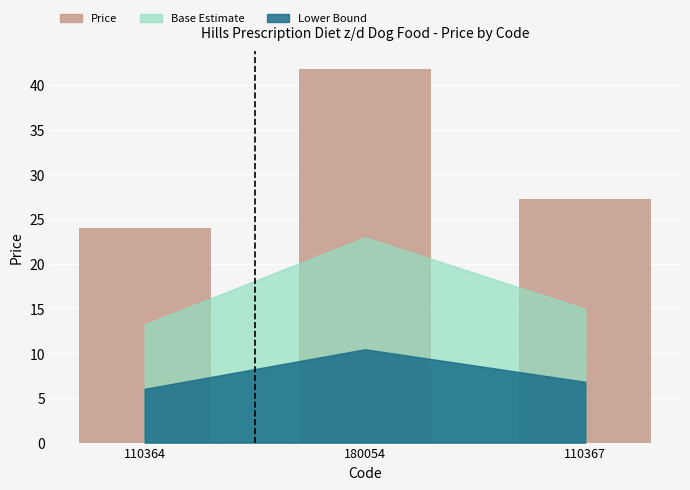

What position from the left is 180054?

2